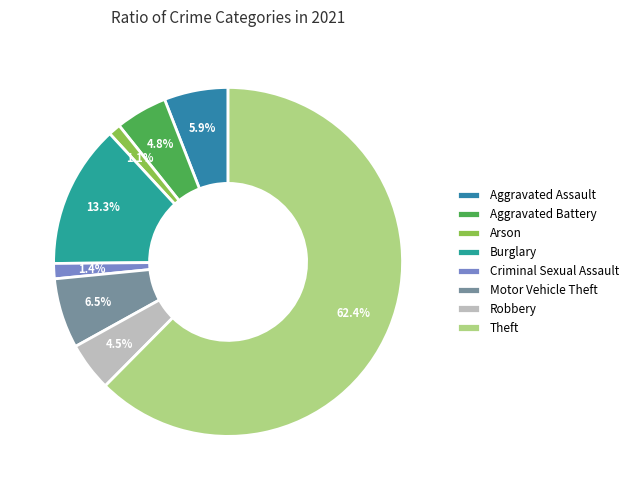

To the nearest percent, what is the average slice percentage?

12%